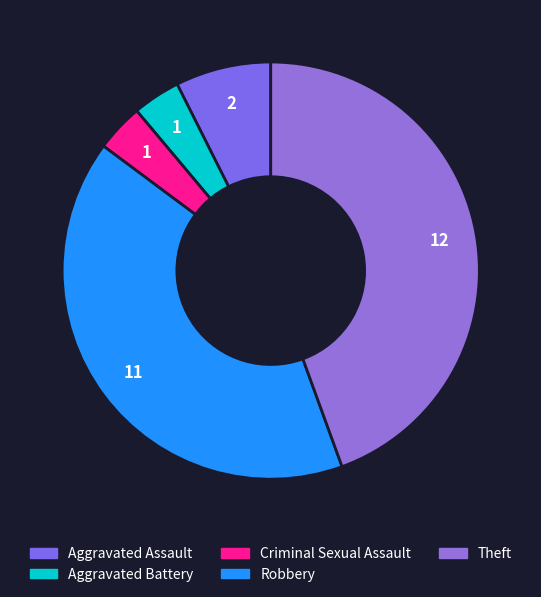

Rank the categories by value from lowest to highest.

Aggravated Battery, Criminal Sexual Assault, Aggravated Assault, Robbery, Theft